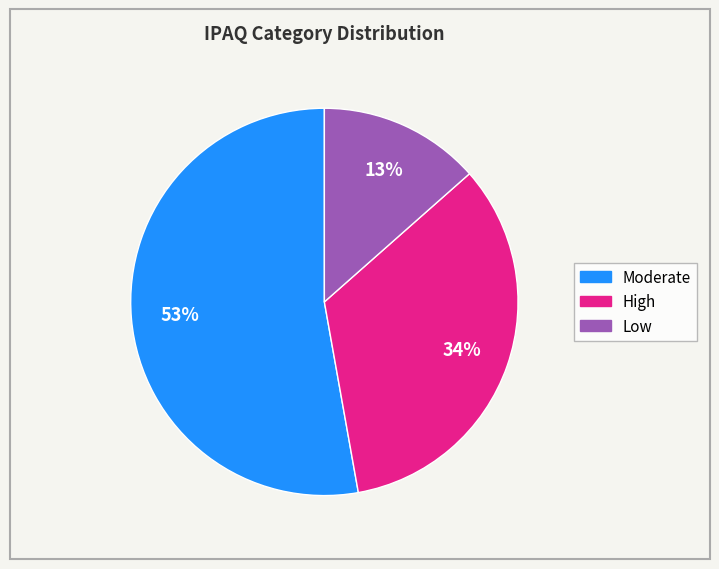

Which has a higher value, Low or High?

High